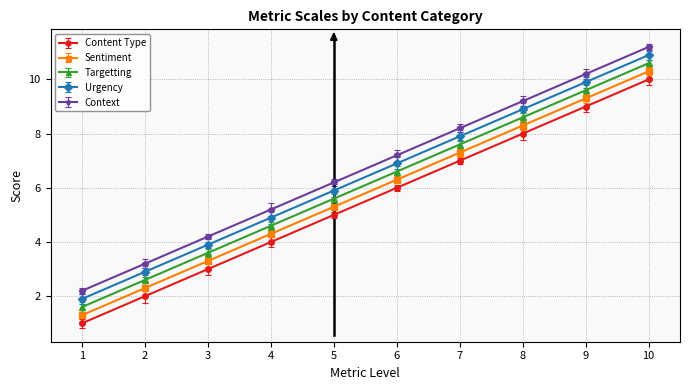

The value of Targetting at 9 is 9.6. True or false?

True